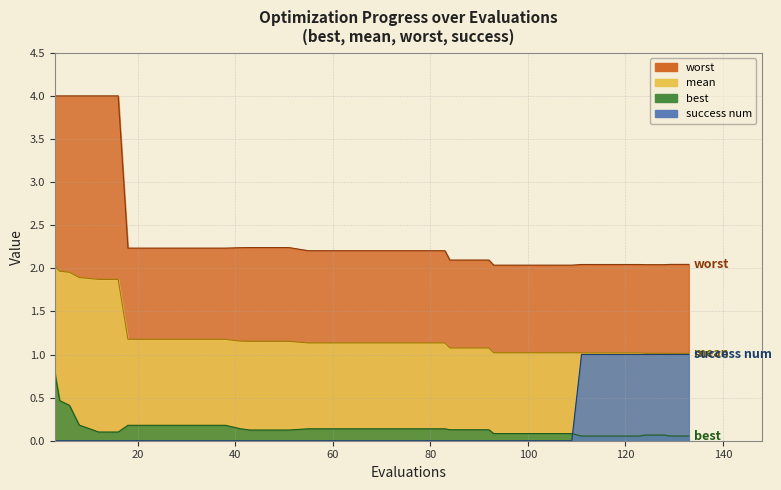

How many lines are shown in the chart?

4